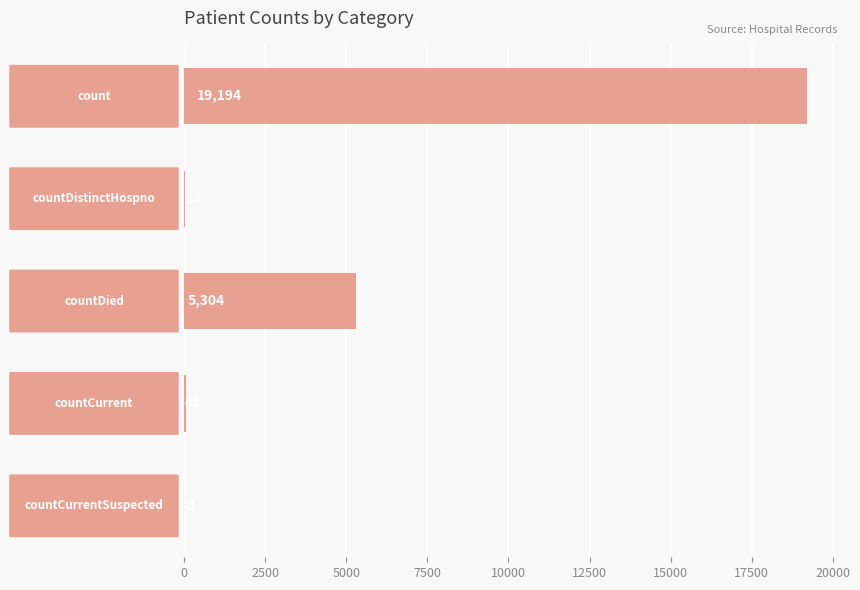

What is the sum of all values?

24571